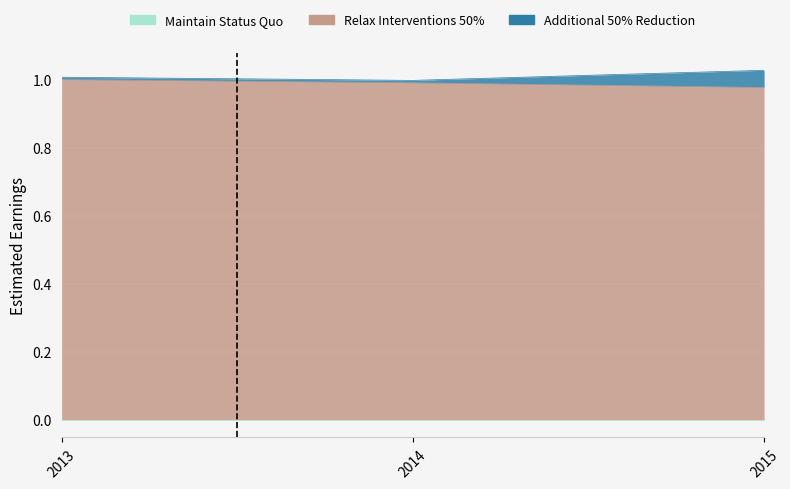

Read the Relax Interventions 50% value at 2014.

1.0